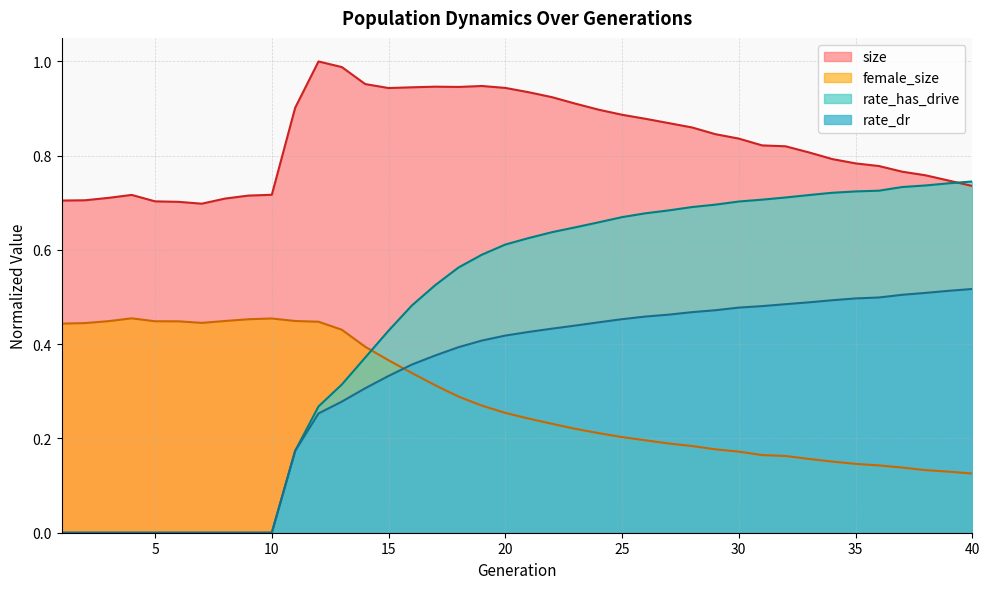

True or false: size has a value of 0.7 at 9.

True